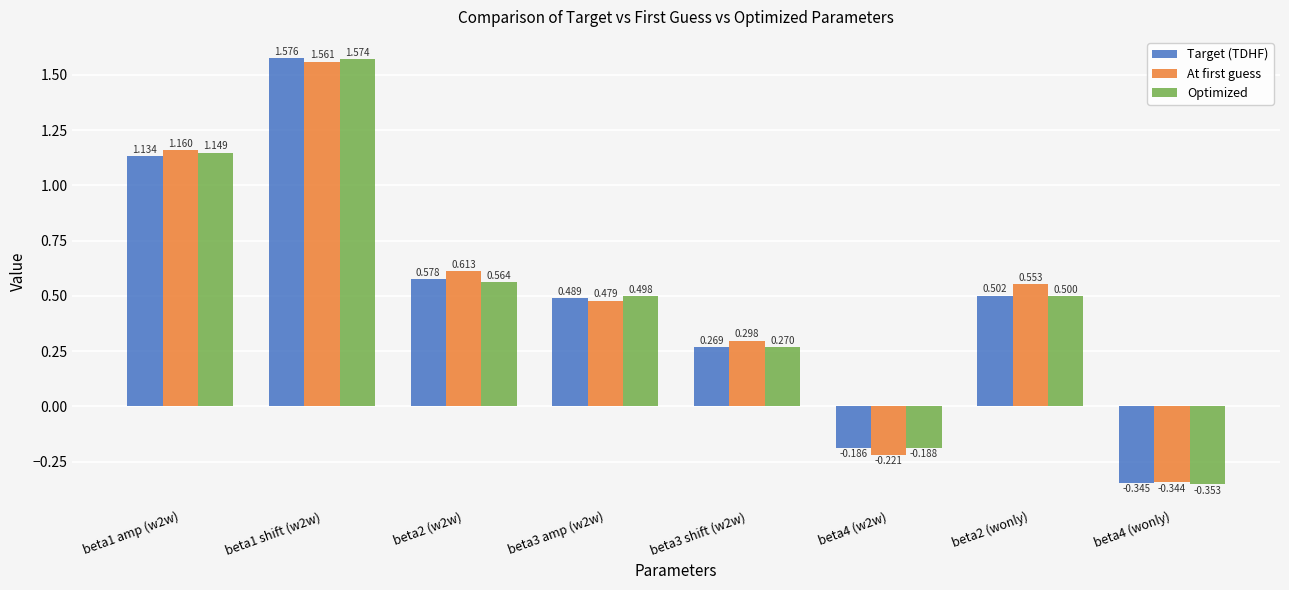

Does the chart contain any negative values?

Yes